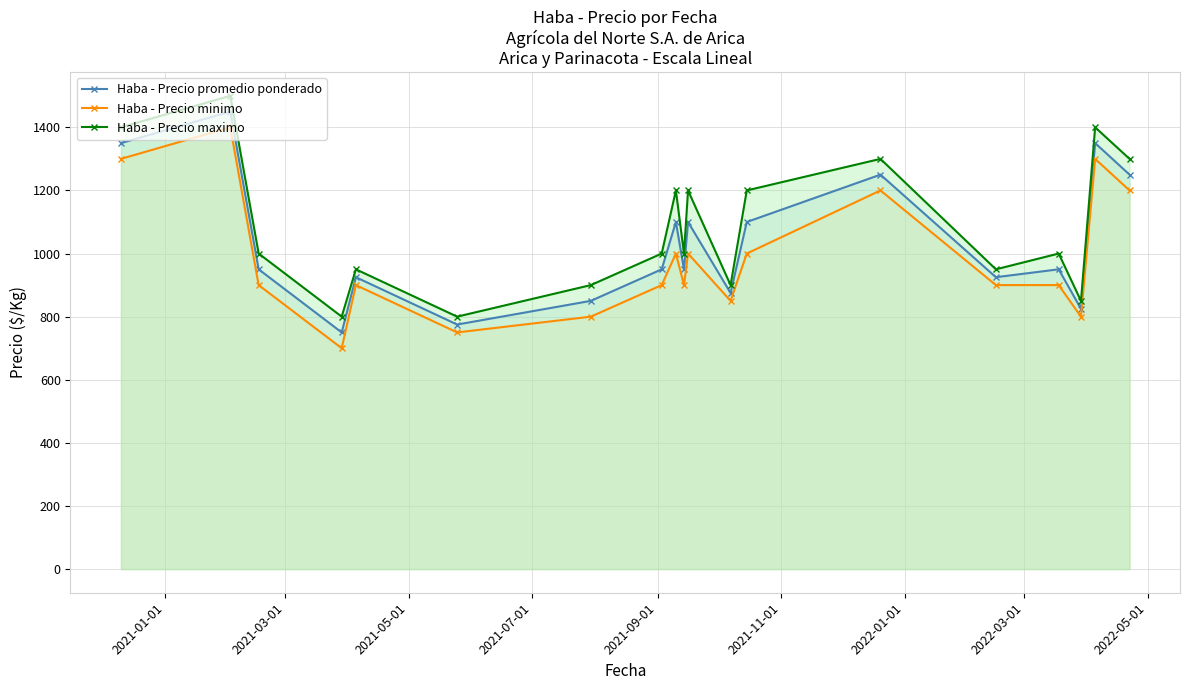

In Haba - Precio maximo, how many points are lower than both neighbors (excluding endpoints)?

6